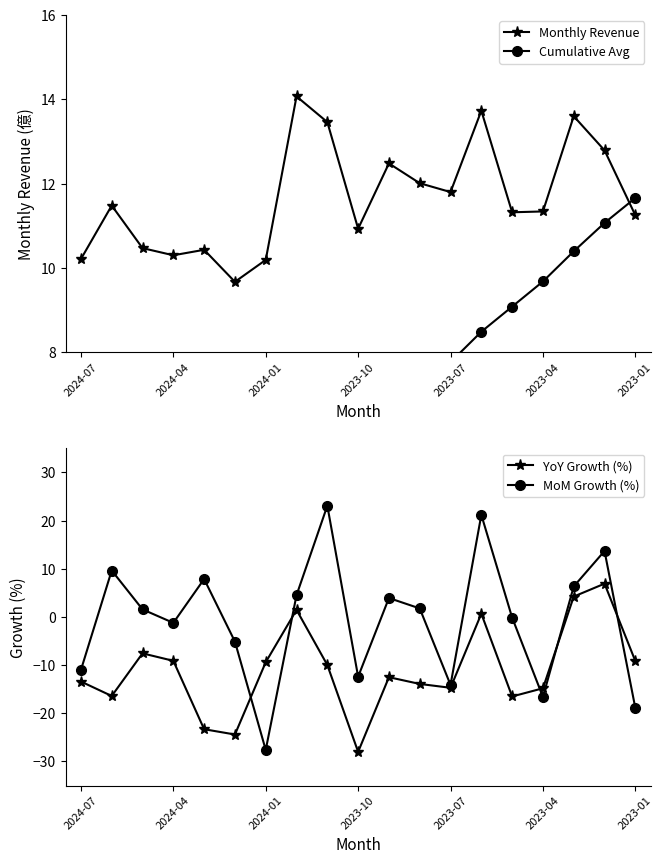

Which series has the largest total across all categories?

Monthly Revenue